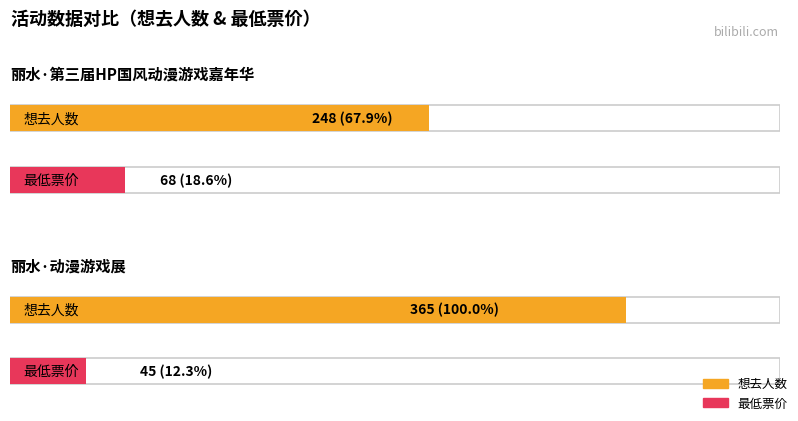

Which series changed the most between 丽水·第三届HP国风动漫游戏嘉年华 and 丽水·动漫游戏展?

想去人数